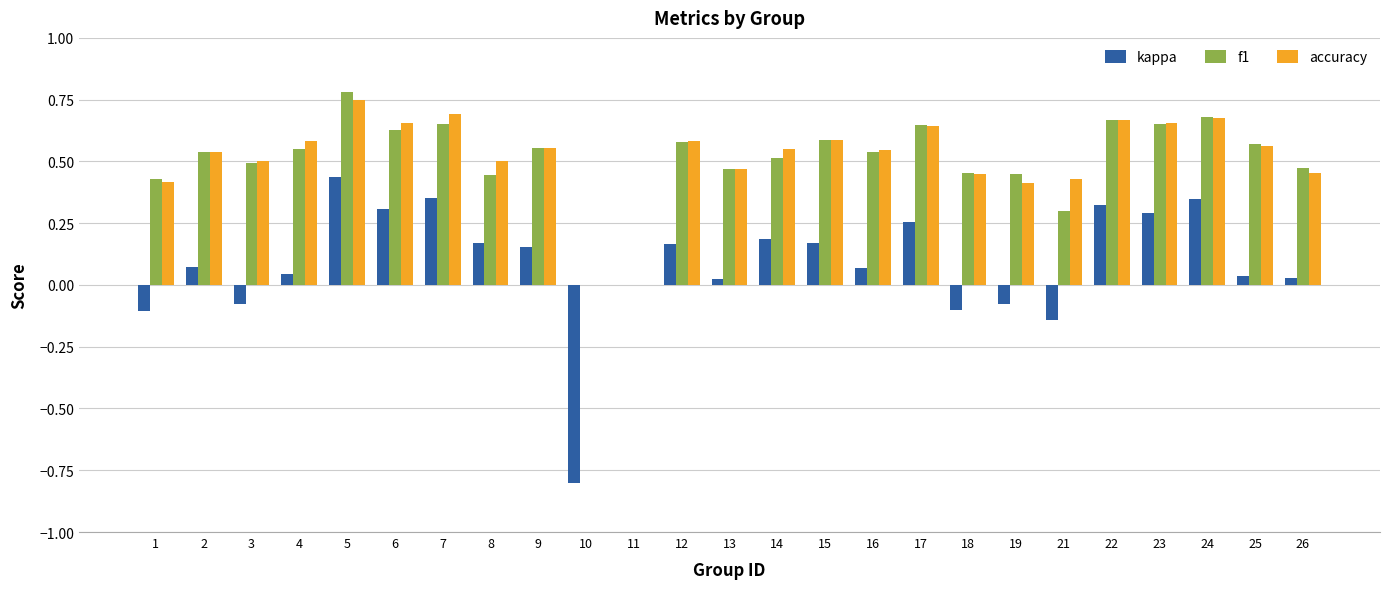

How many groups of bars are there?

25